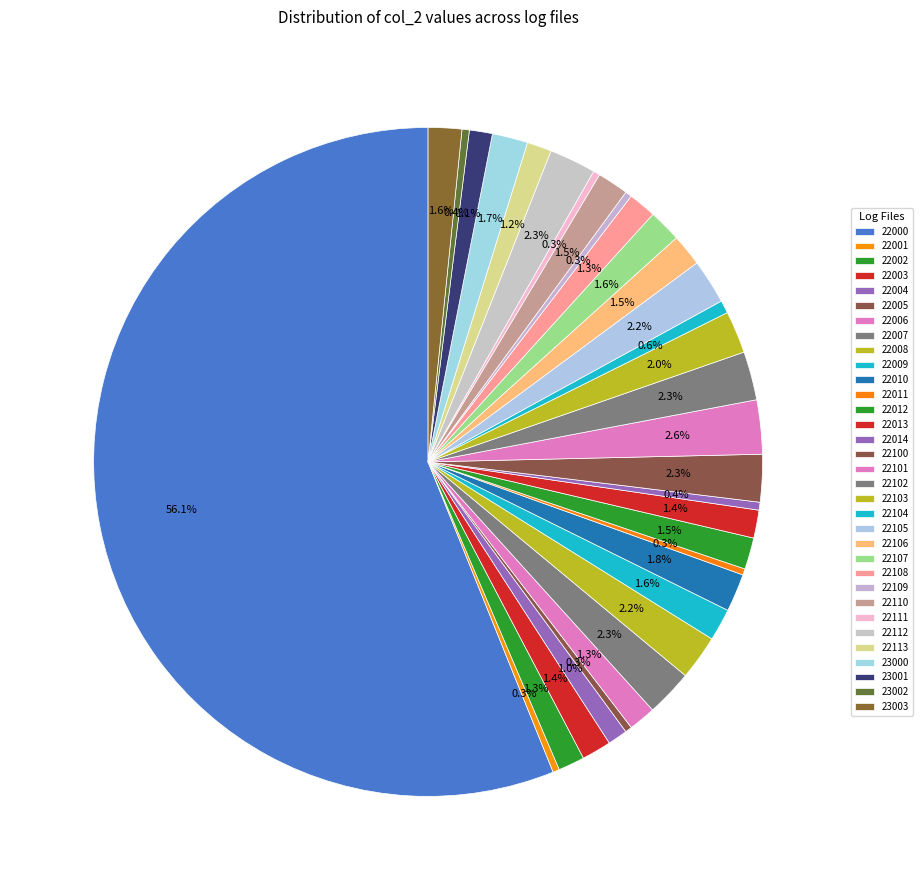

To the nearest percent, what is the difference between the largest and smallest slice percentages?

56%